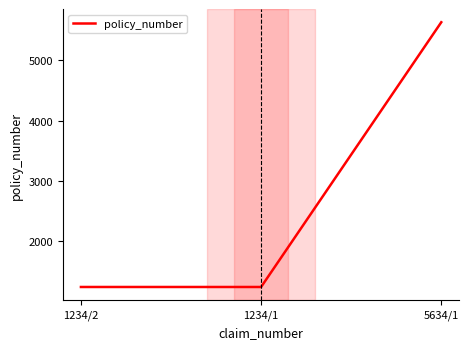

Is it true that the value at 1234/2 is 1641?

False